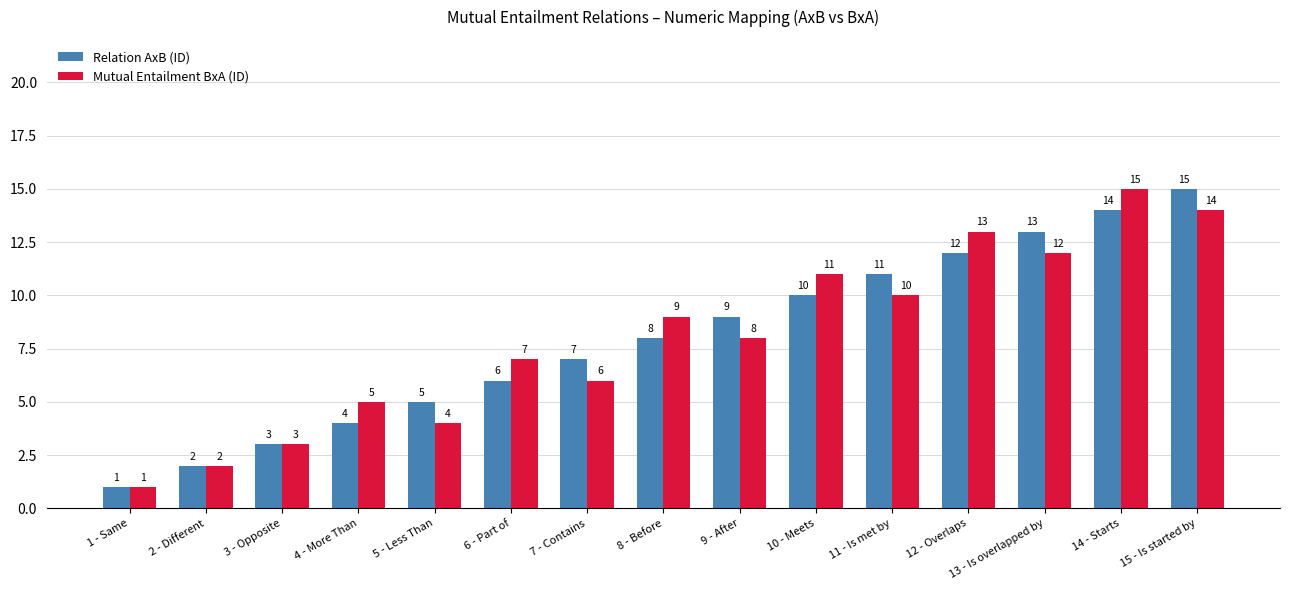

Does the chart contain stacked bars?

No